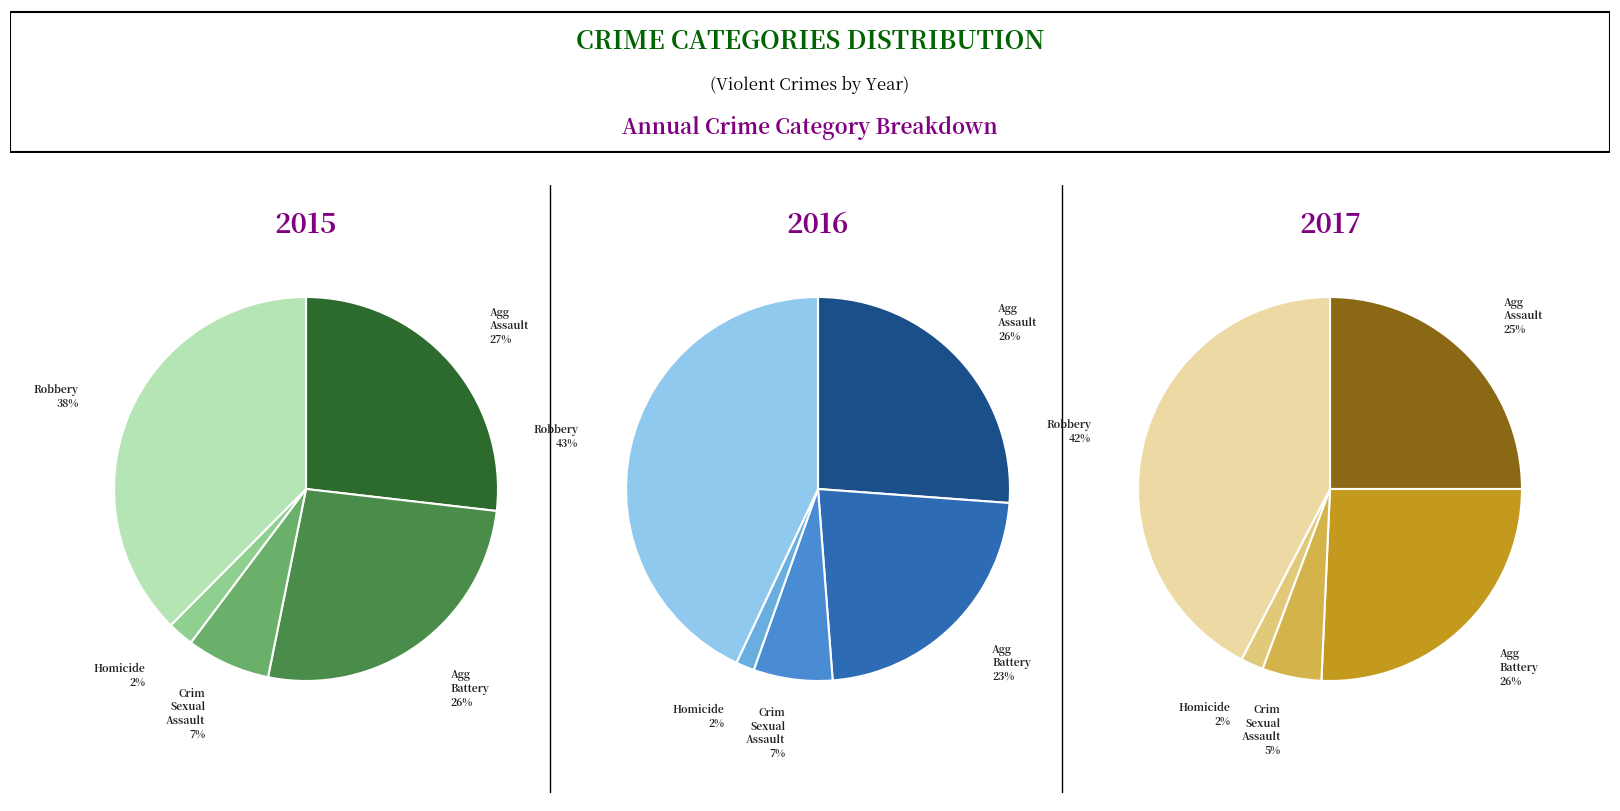

Count the number of slices in the pie.

5